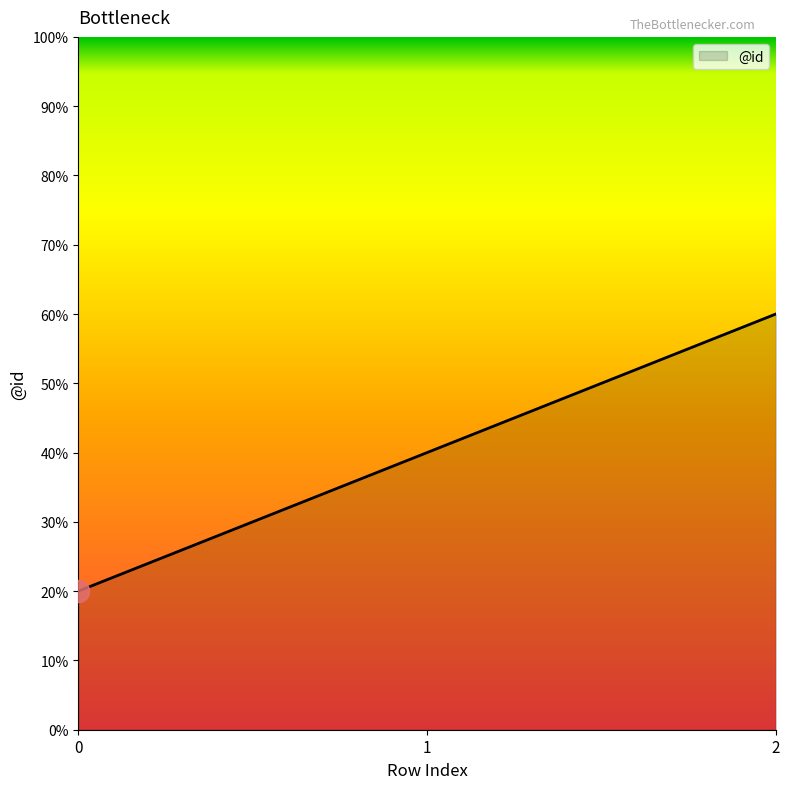

How many lines are shown in the chart?

1